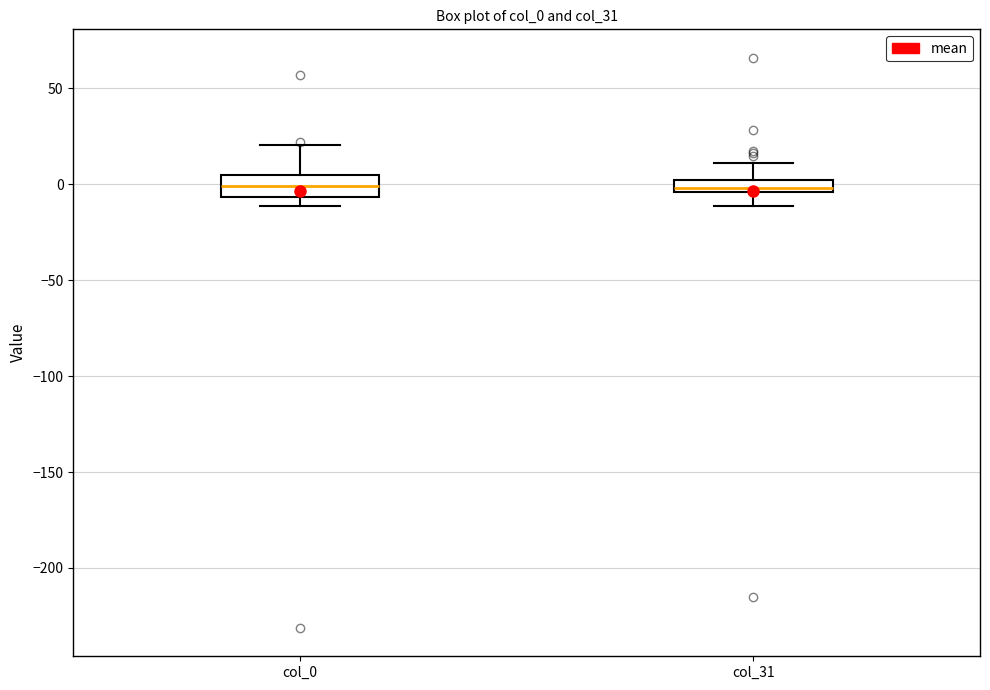

Which box is the tallest, from its lower edge to its upper edge?

col_0